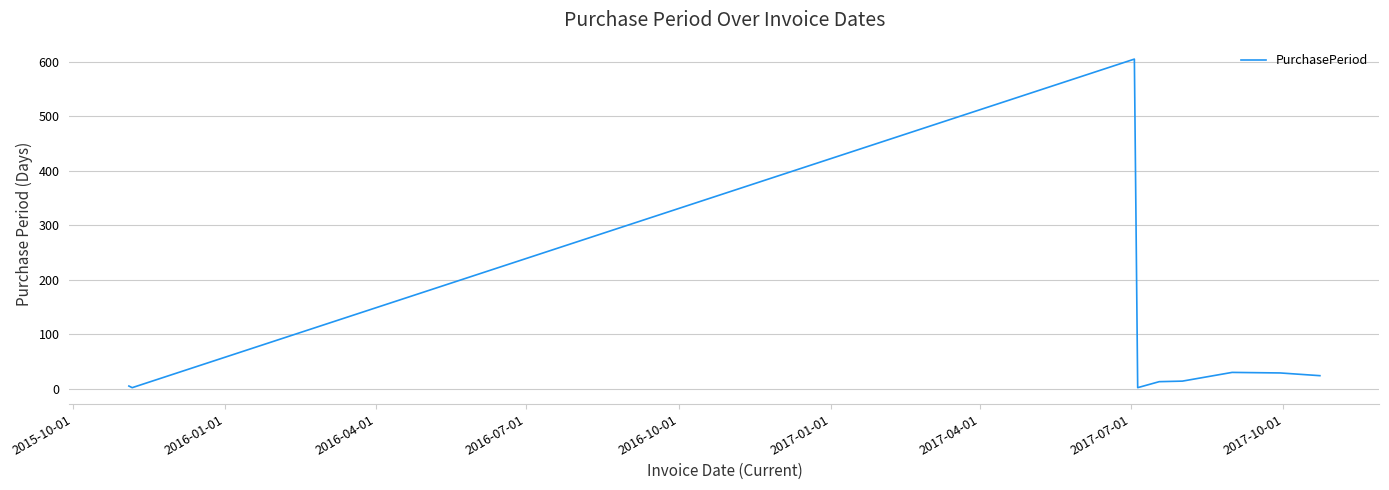

What is the maximum value shown in the chart?

605